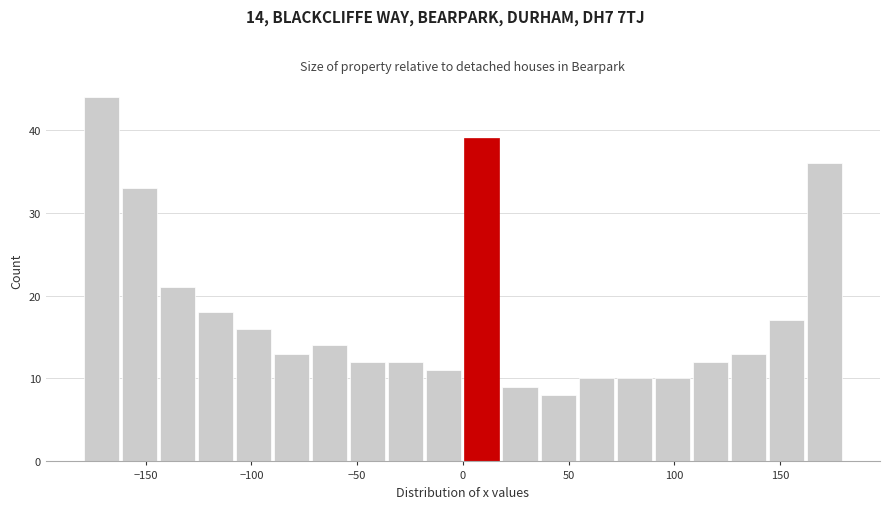

Around what value on the x-axis is the tallest bar? Give the approximate position of its centre, as read against the axis.

-170